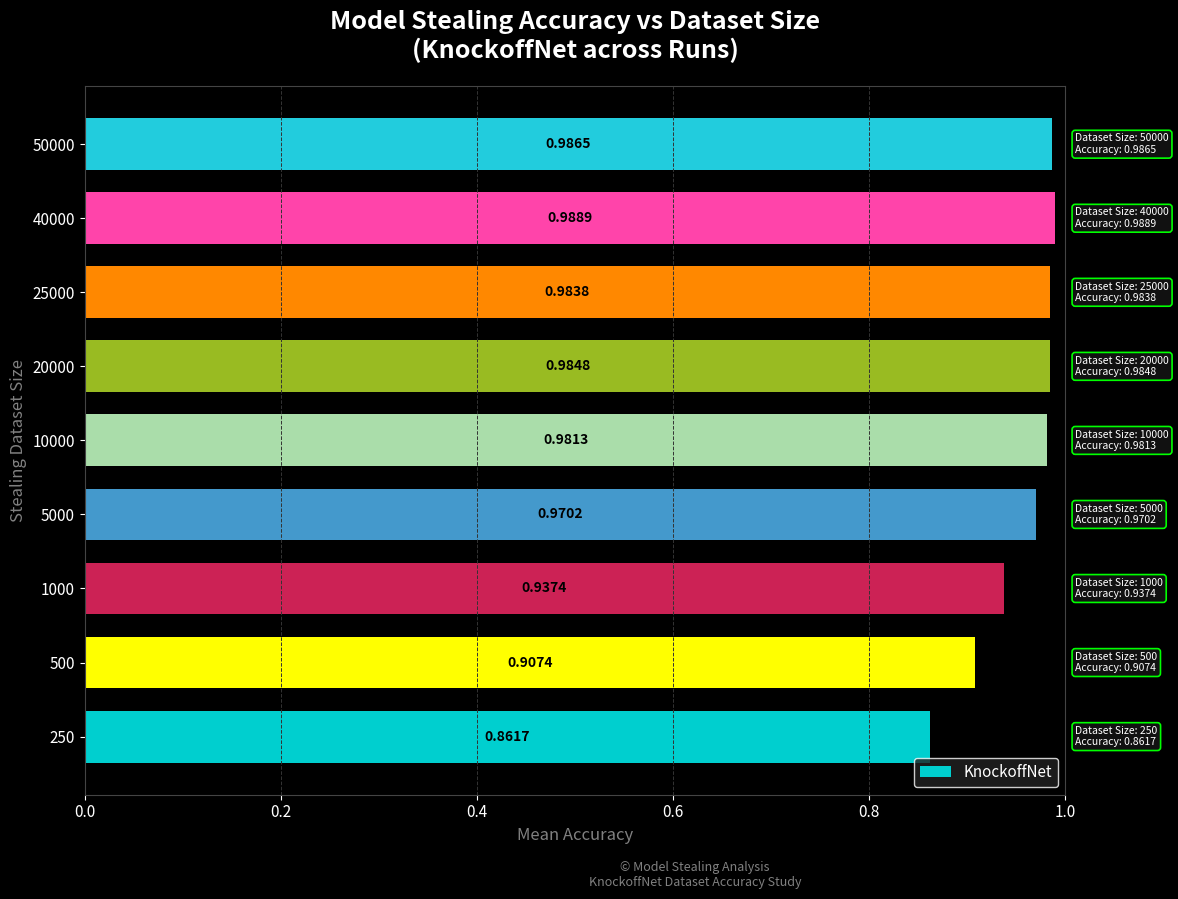

Are the bars grouped side by side (vs. stacked)?

No